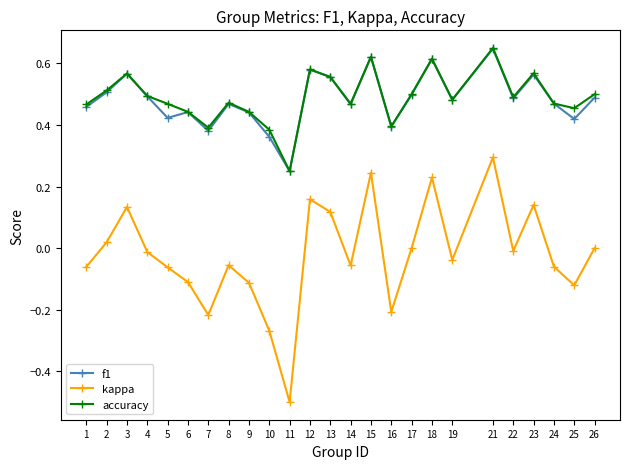

Which series has the widest spread of values?

kappa